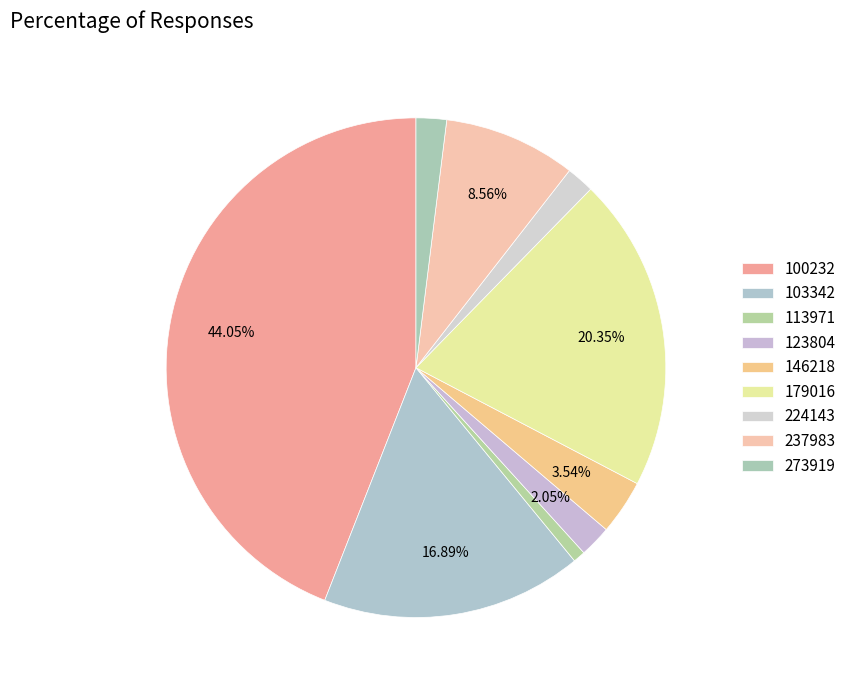

Does 113971 account for over 50% of the chart?

No